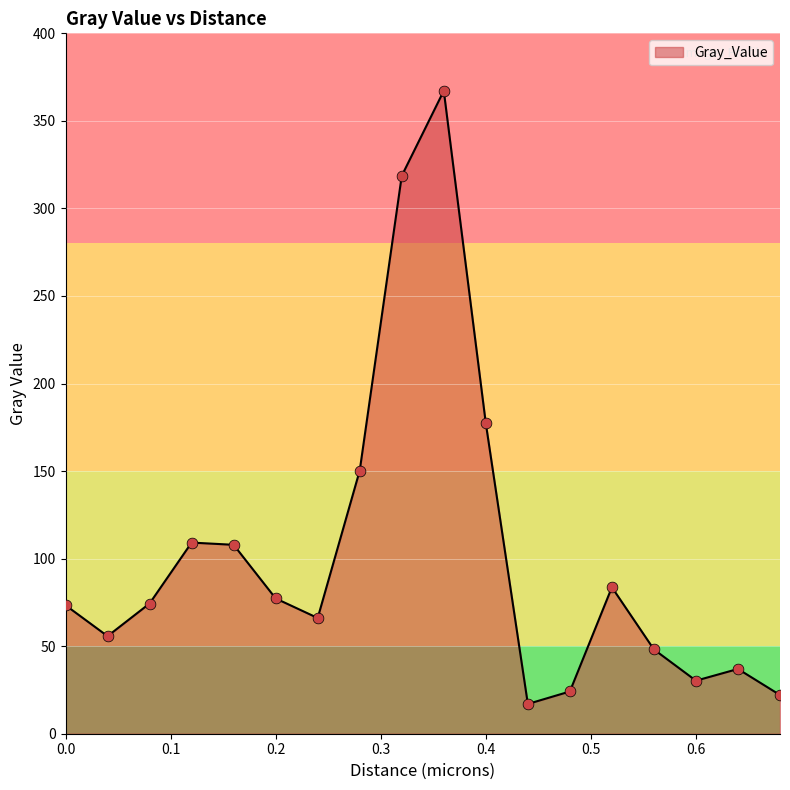

What is the smallest value displayed?

17.0